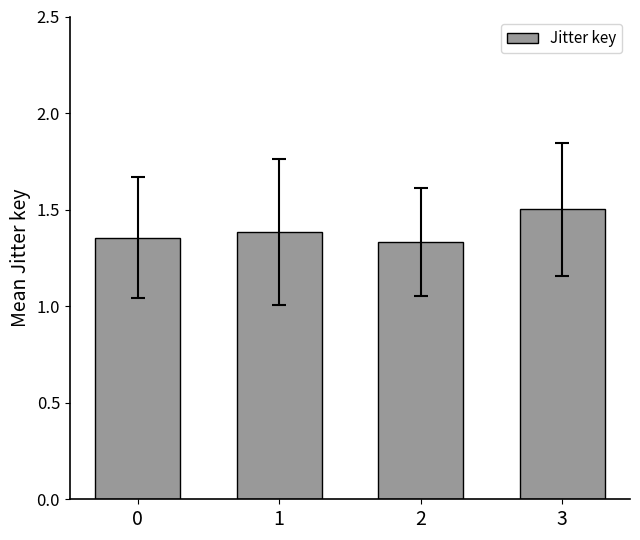

How many values are between 1 and 2?

4